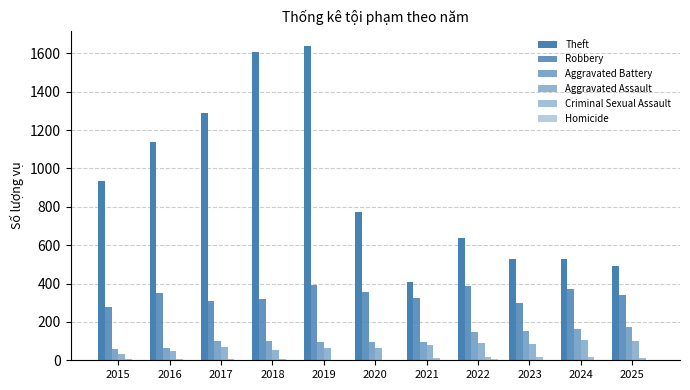

How many data points does each series have?

11